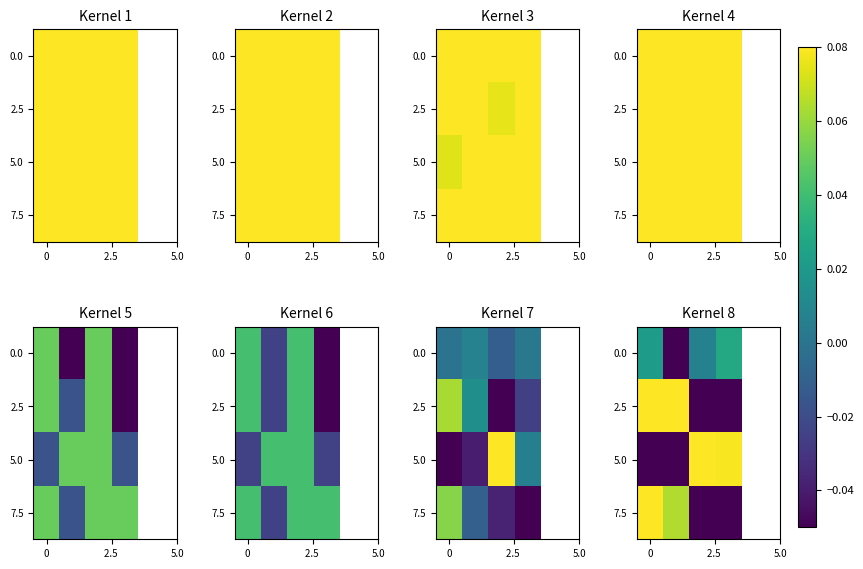

At how many categories does at least one series exceed 0?

4